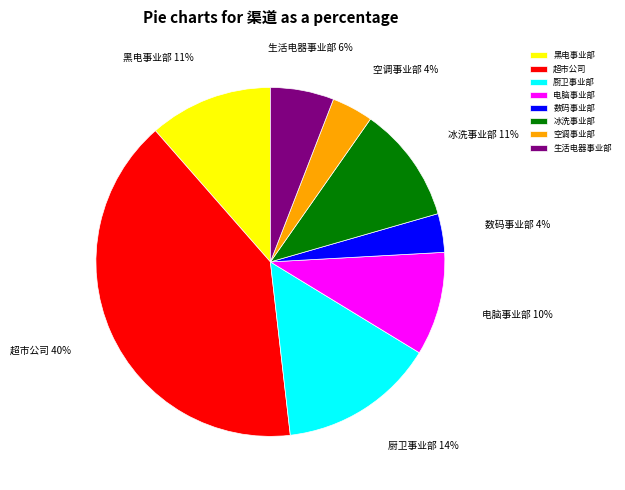

Is there a majority slice in this chart?

No